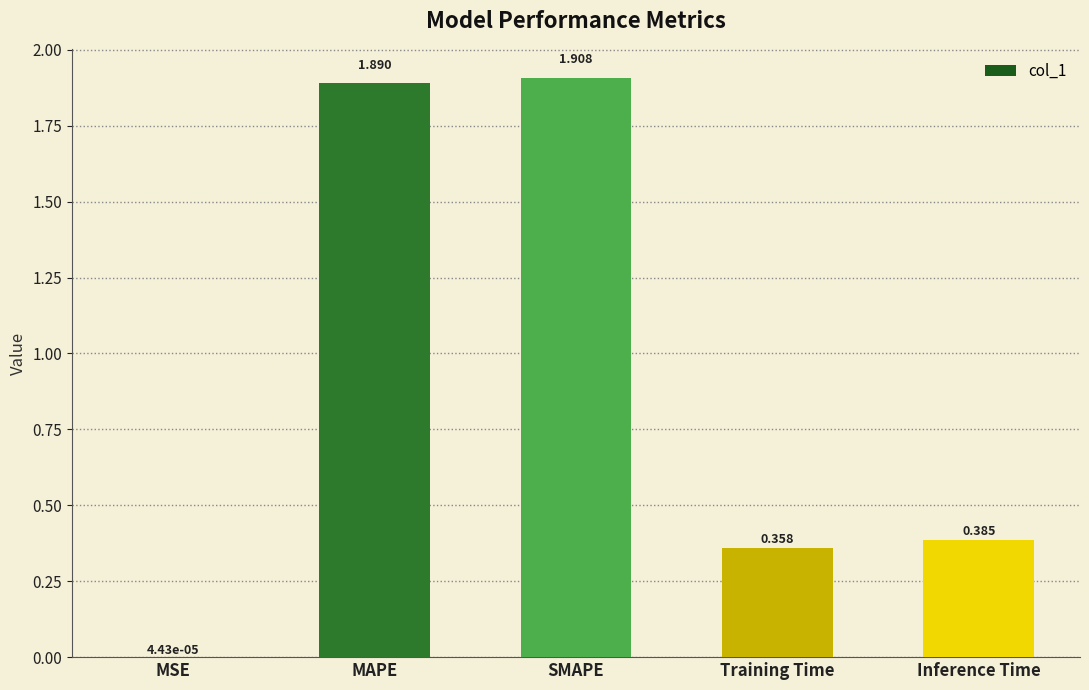

Which label corresponds to the largest value in the chart?

SMAPE